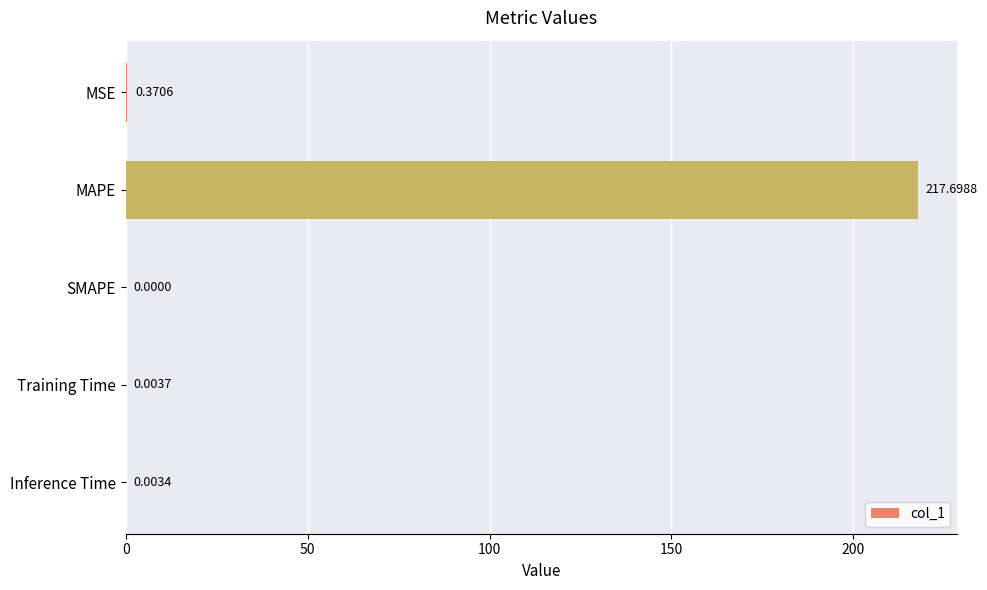

At which category does the chart reach its peak across all series?

MAPE